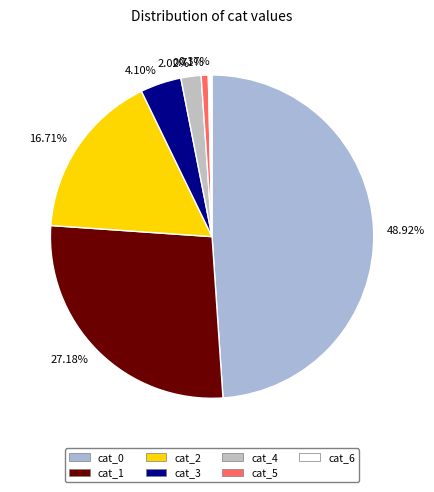

How many segments does this pie chart have?

7